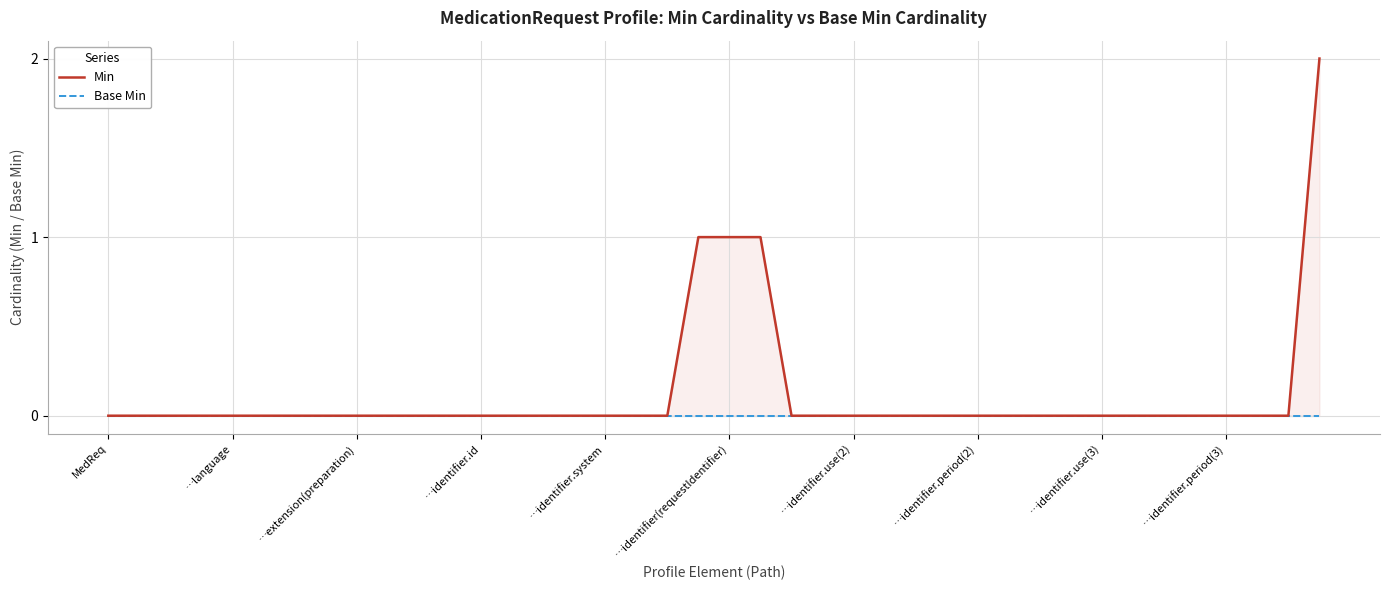

How many Min values are between 0 and 1?

39